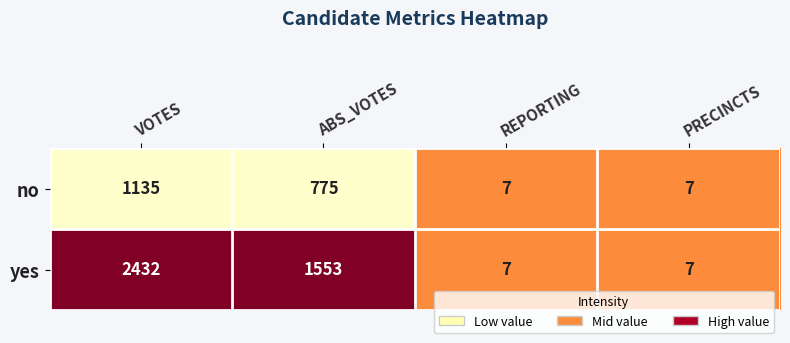

Where does the no series first go above 775?

VOTES